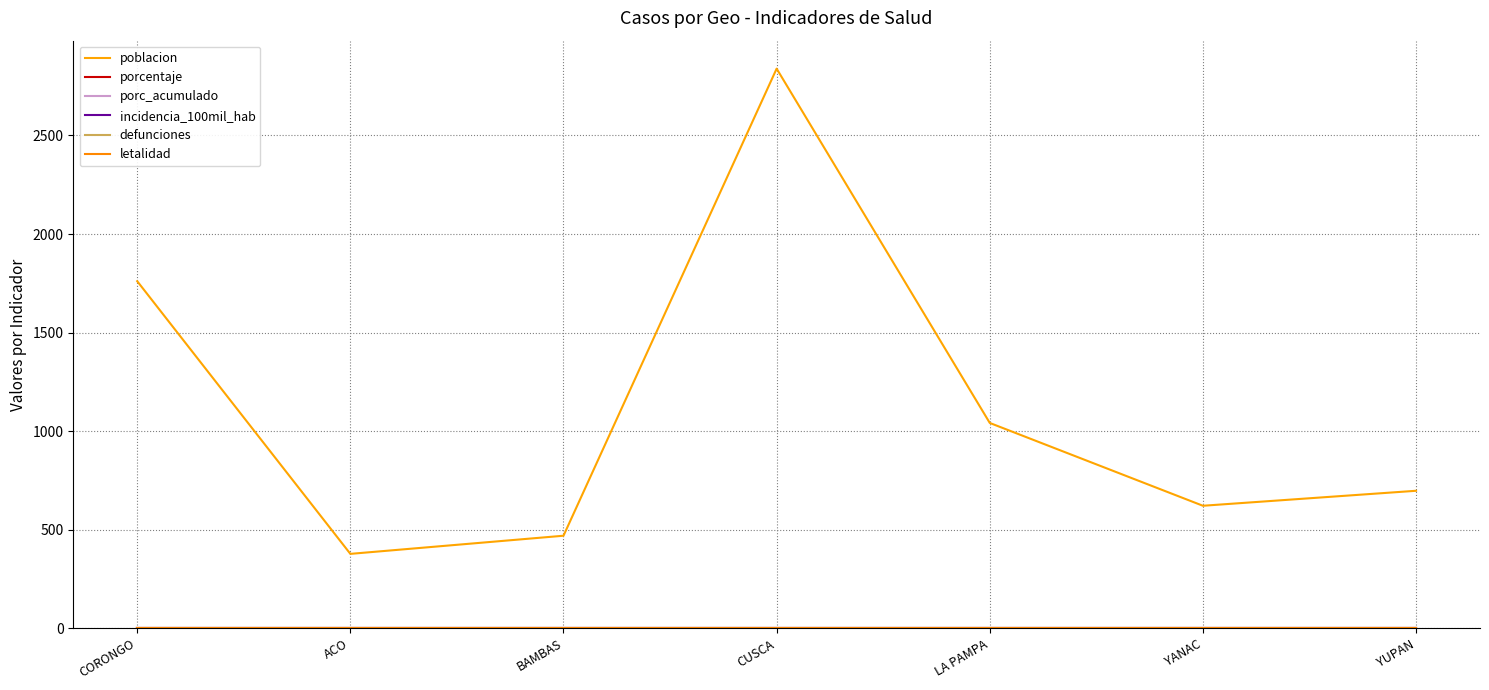

Is this an area chart (filled region under the line)?

No